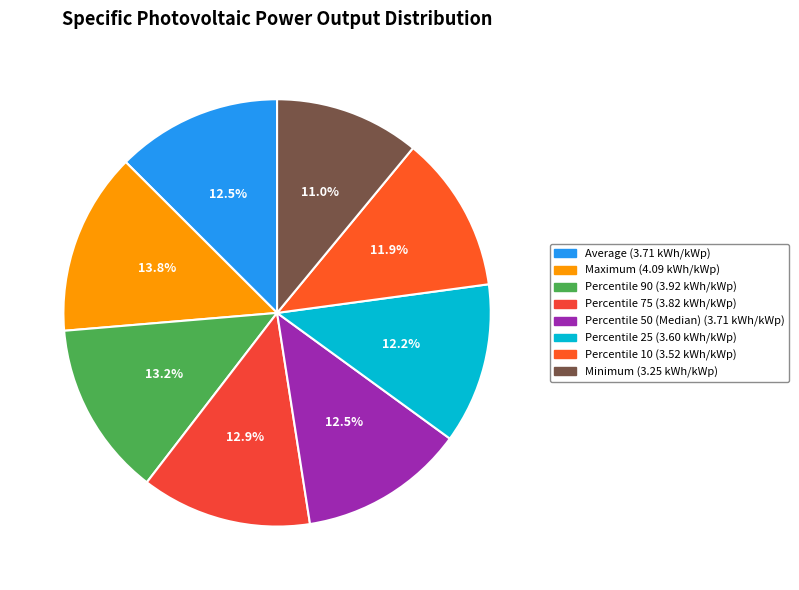

Is Percentile 90 the majority of the pie?

No